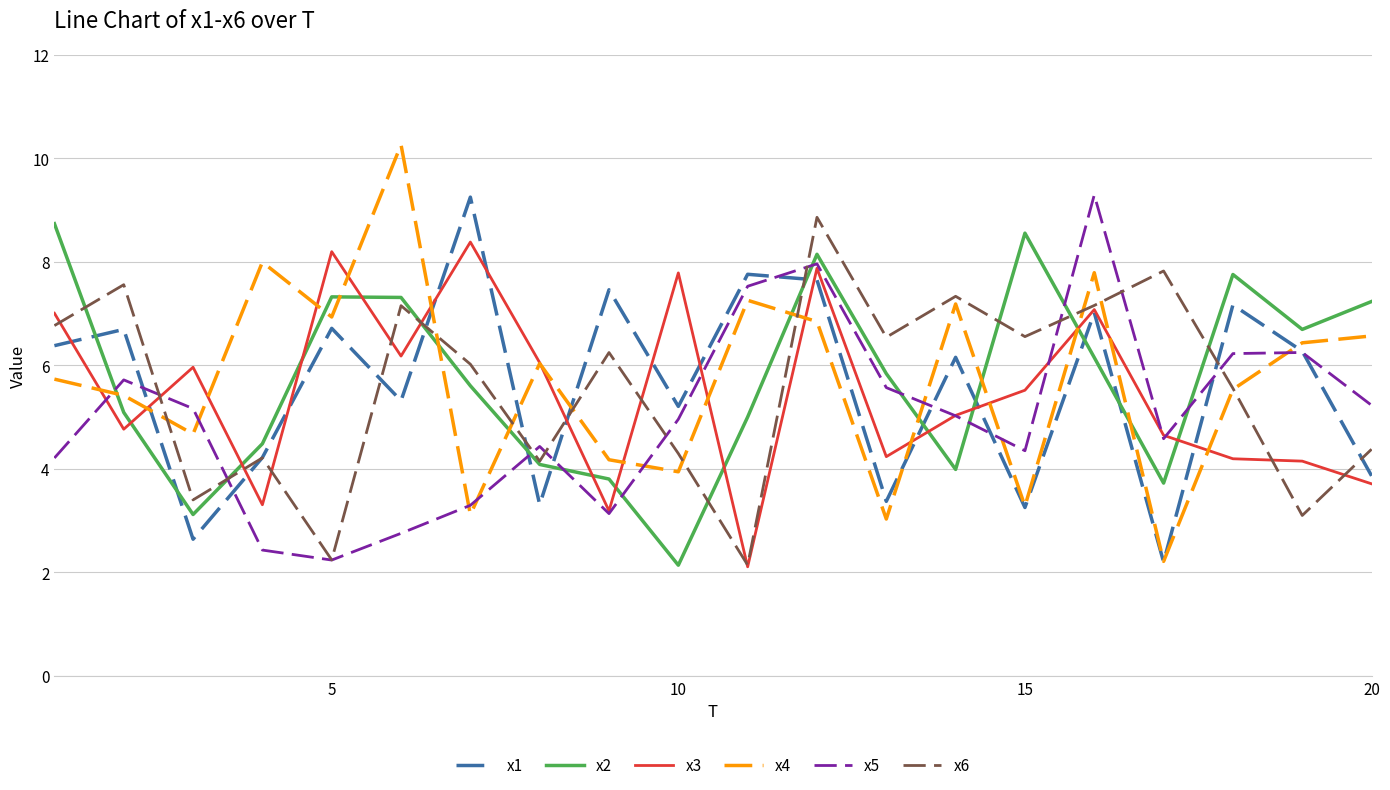

True or false: x3 and x2 intersect in this chart.

True